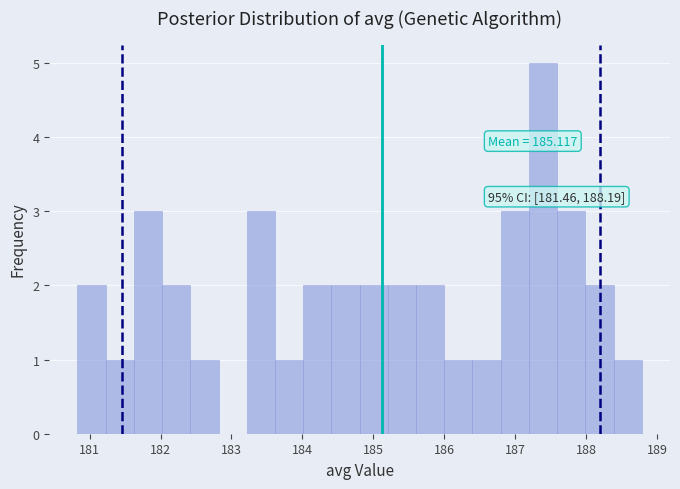

Read against the x-axis, roughly where is the centre of the tallest bar?

187.4